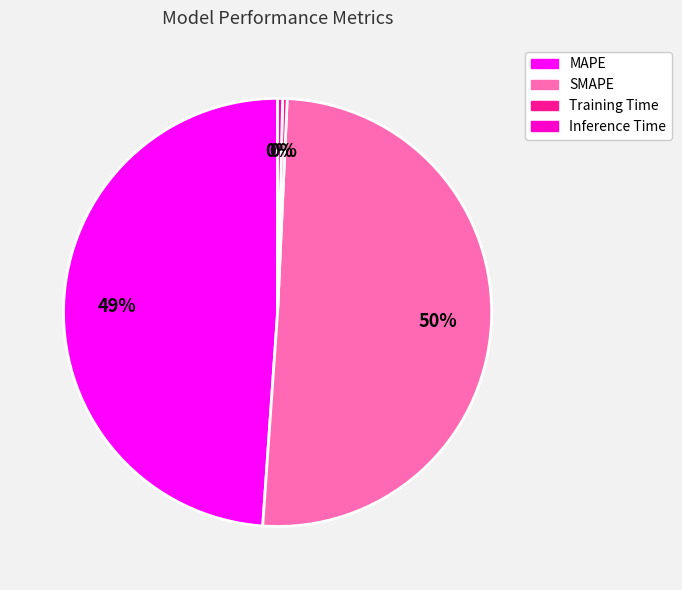

Count the number of slices in the pie.

4